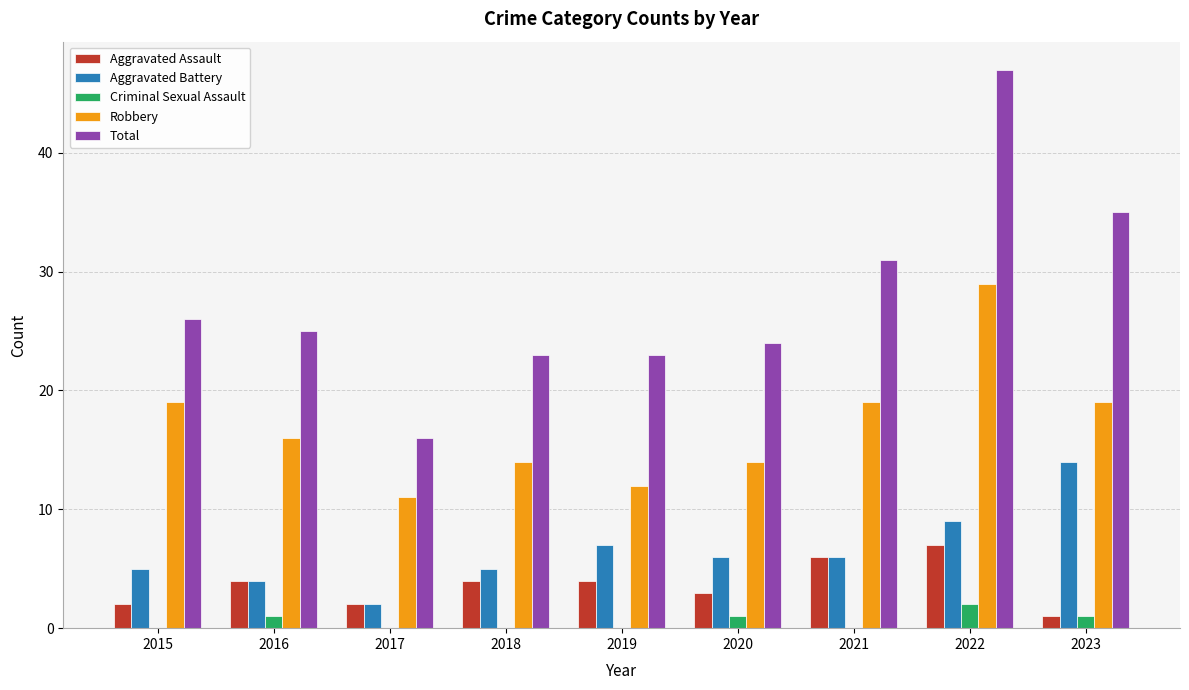

True or false: Aggravated Battery has a value of 8 at 2018.

False